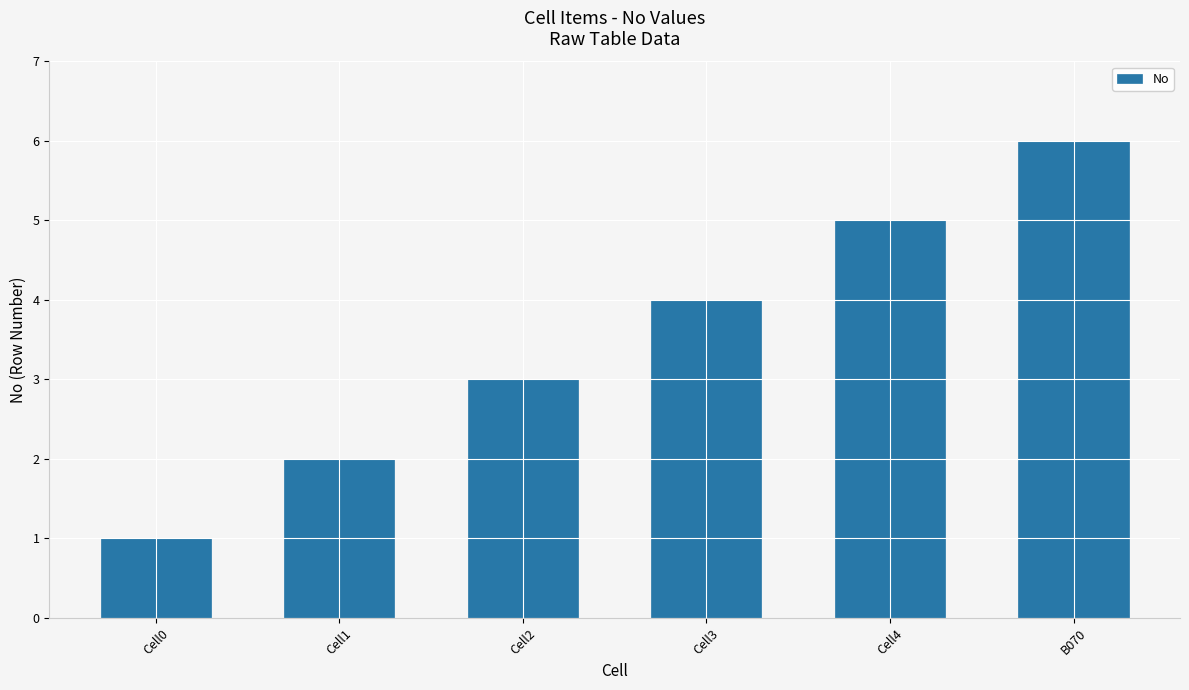

What is the change in value from Cell0 to B070?

+5